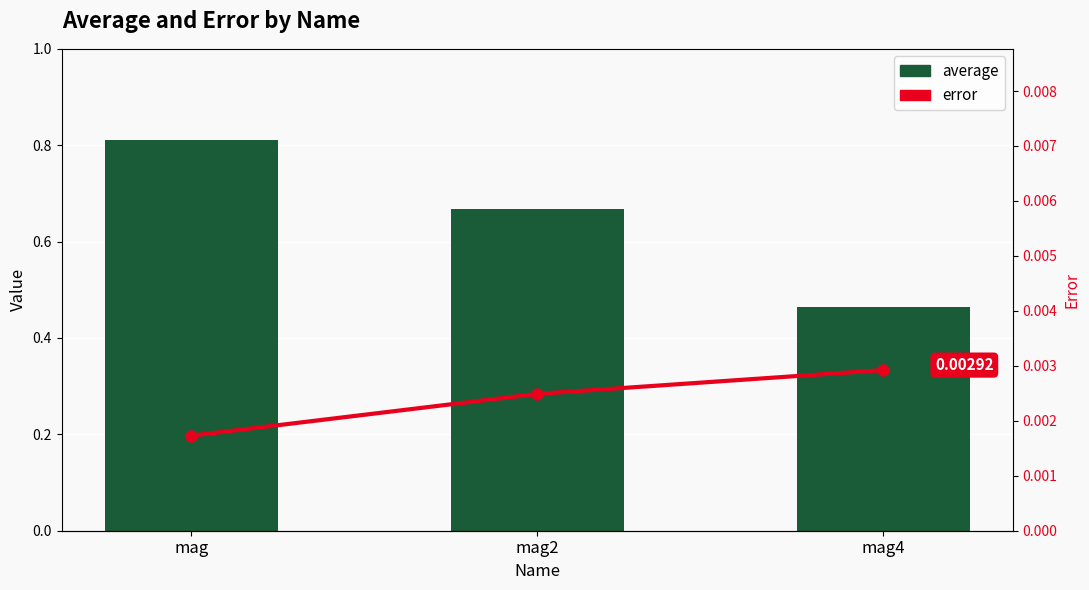

Between mag and mag2, which series saw the biggest shift?

average